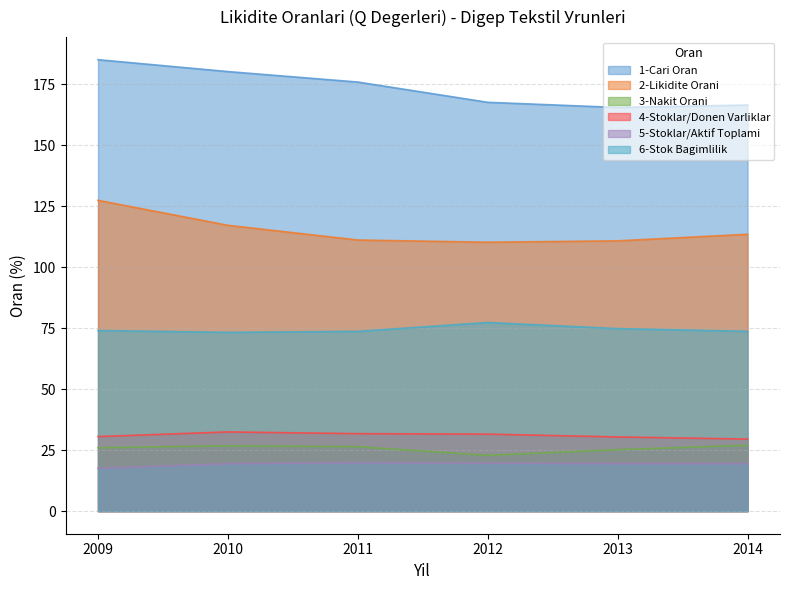

The 4-Stoklar/Donen Varliklar series shows 29.5 at 2014. True or false?

True